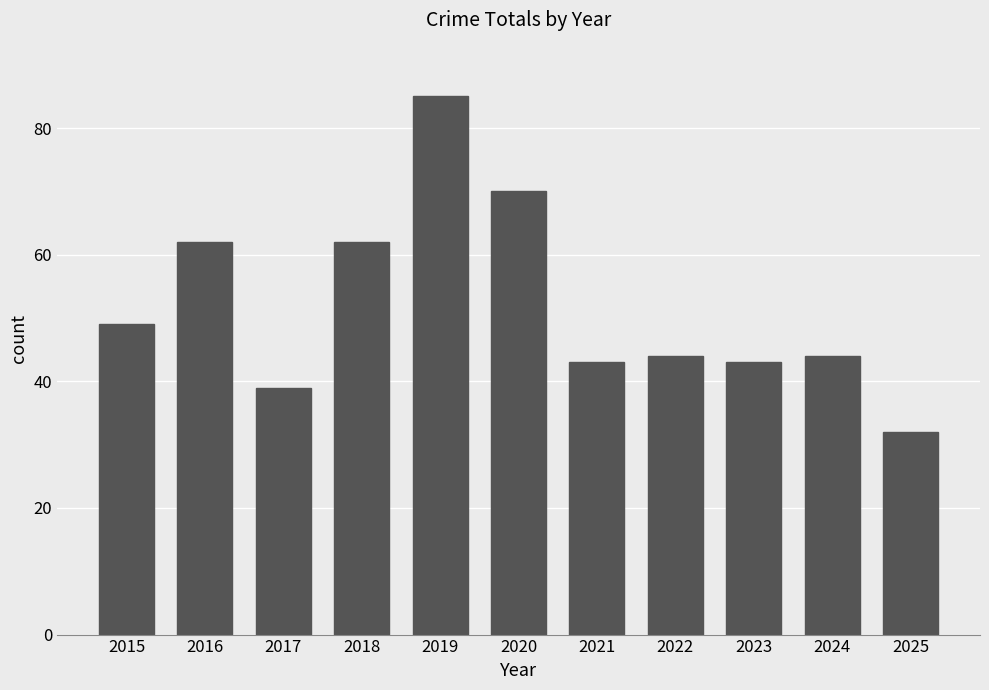

What is the difference between the values at 2016 and 2024?

18